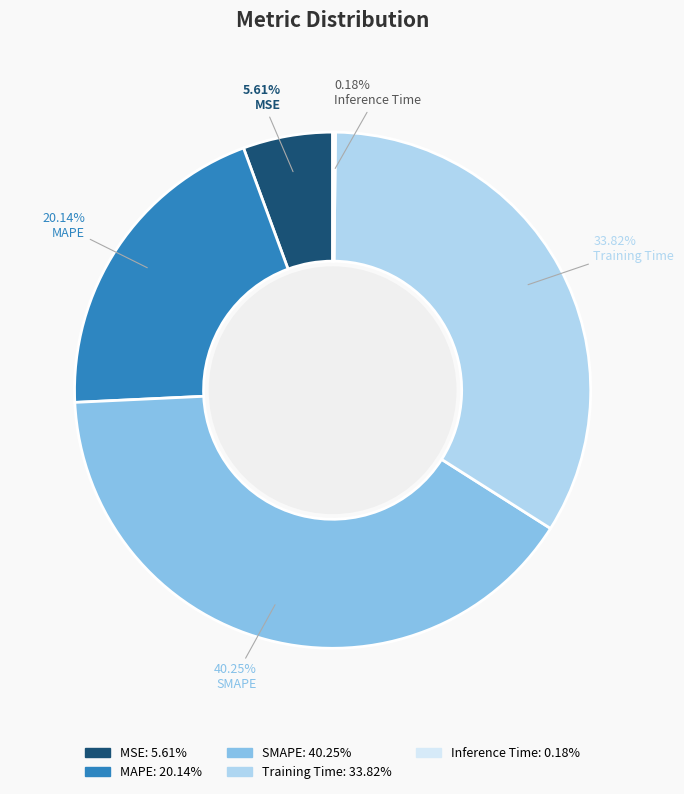

Between Training Time and MSE, which is larger?

Training Time